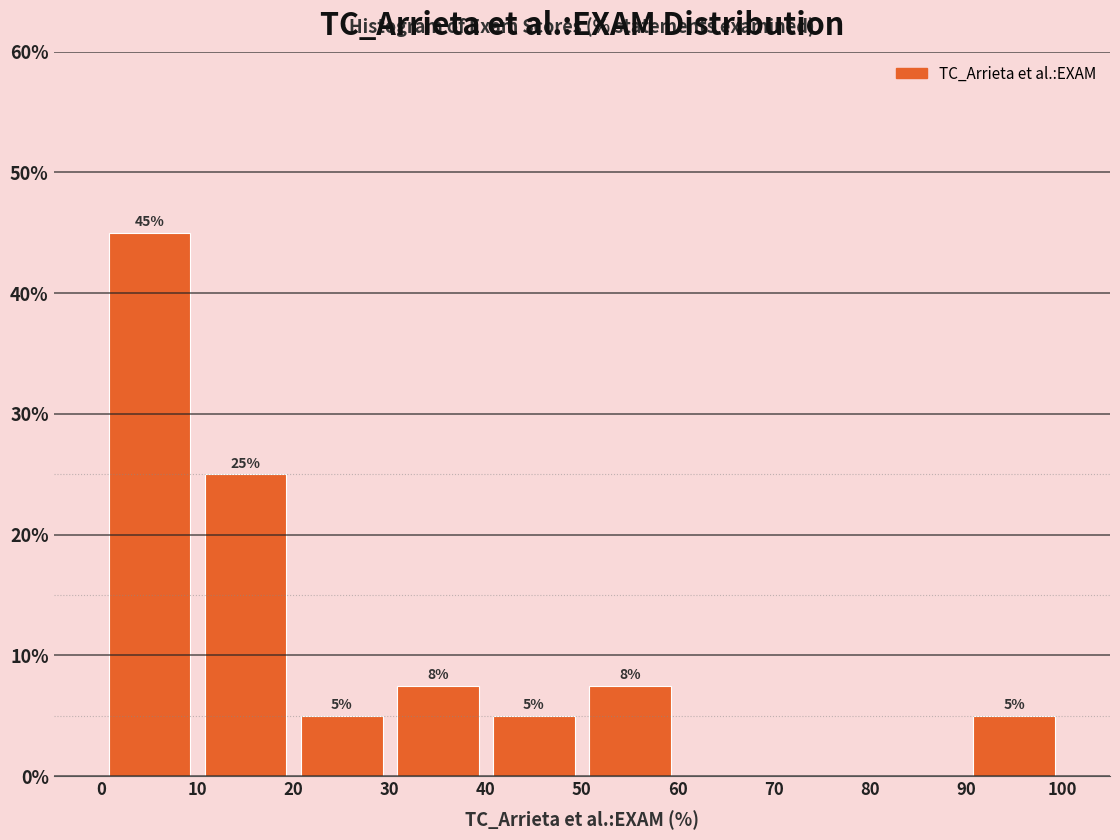

Which range on the x-axis has the tallest bar?

0 to 10